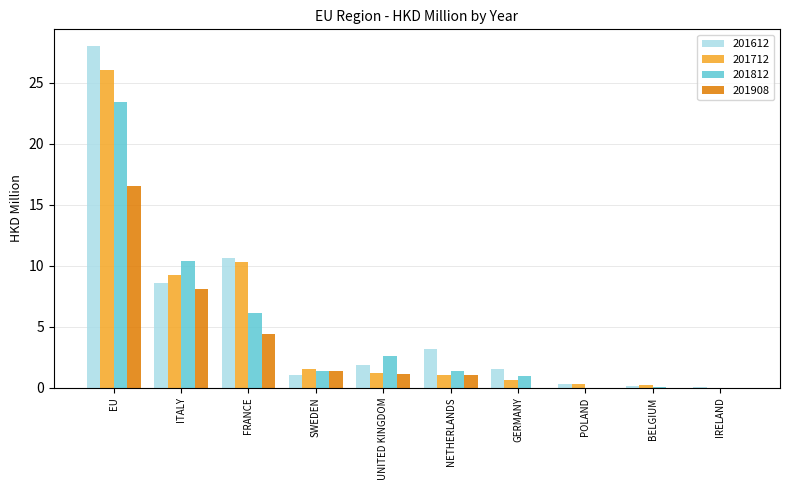

What is the maximum value for 201812?

23.4